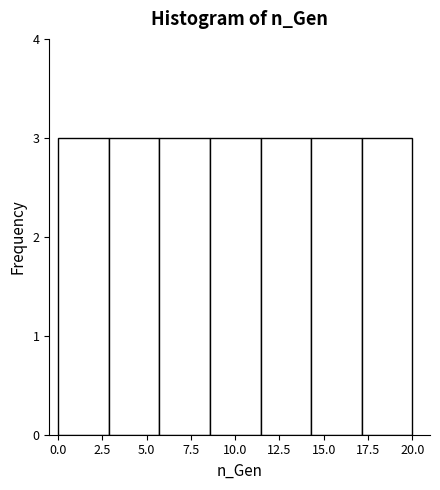

Reading left to right, list every bar in this chart as the range it spans on the x-axis followed by its height. Neither the bar edges nor the heights are printed on the chart, so give them approximately, as read against the axes.

0.0 to 3.0: 3
3.0 to 5.5: 3
5.5 to 8.5: 3
8.5 to 11.5: 3
11.5 to 14.5: 3
14.5 to 17.0: 3
17.0 to 20.0: 3